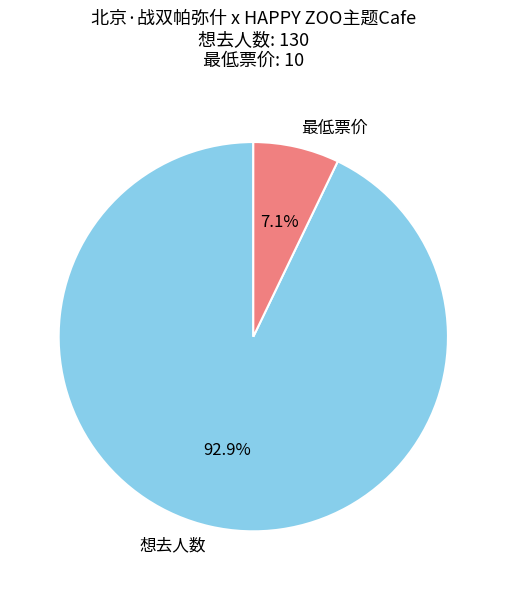

How many slices are in this pie chart?

2